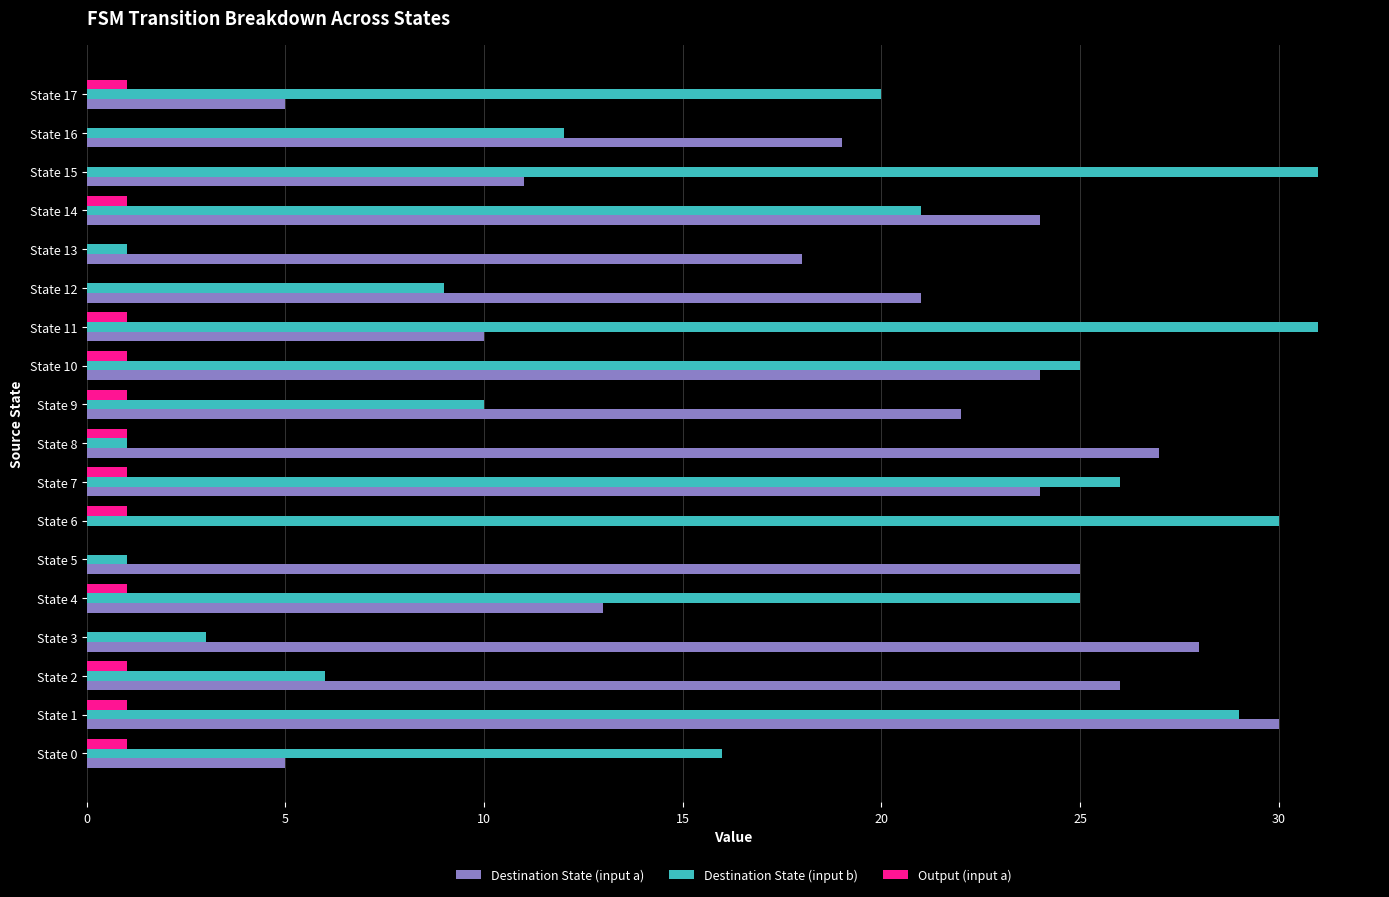

Is it true that Destination State (input b) equals 6 at State 9?

False